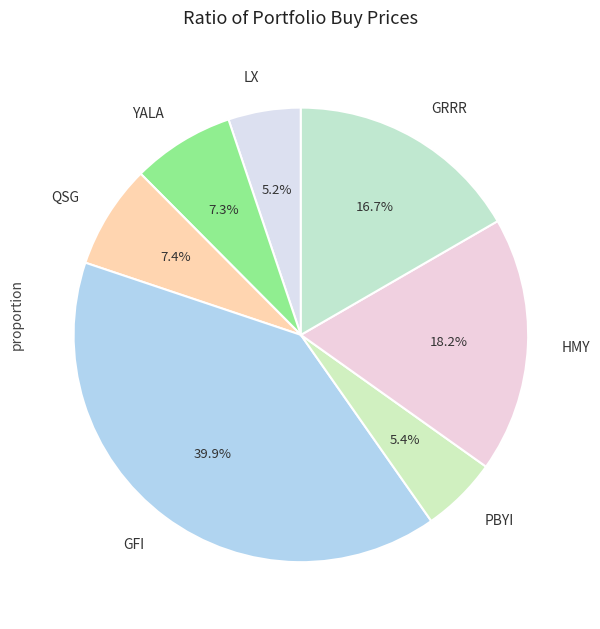

To the nearest percent, what is the difference between the largest and smallest slice percentages?

35%